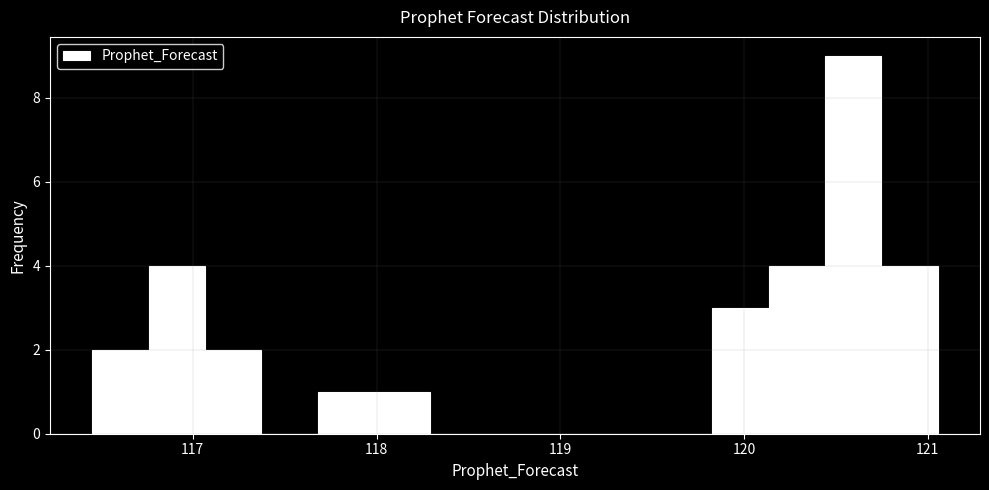

Around what value on the x-axis is the tallest bar? Give the approximate position of its centre, as read against the axis.

120.6